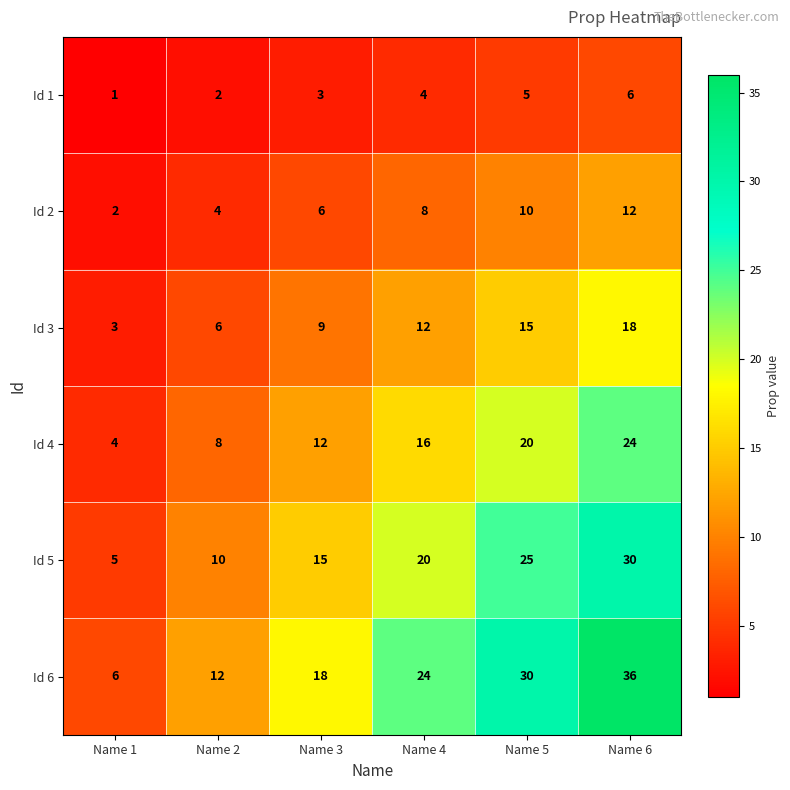

What is the difference between the Id 1 values at Name 1 and Name 4?

3